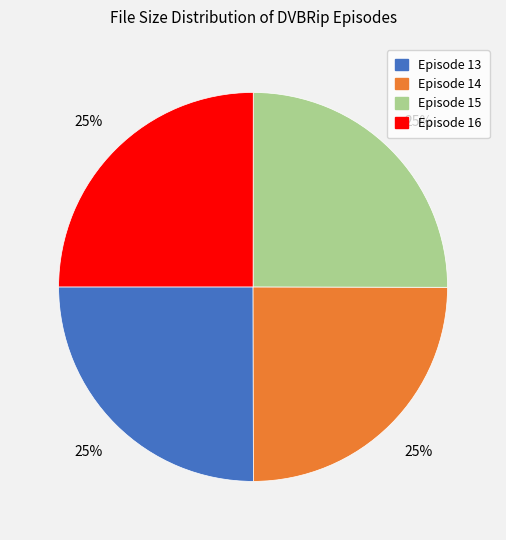

How many segments does this pie chart have?

4